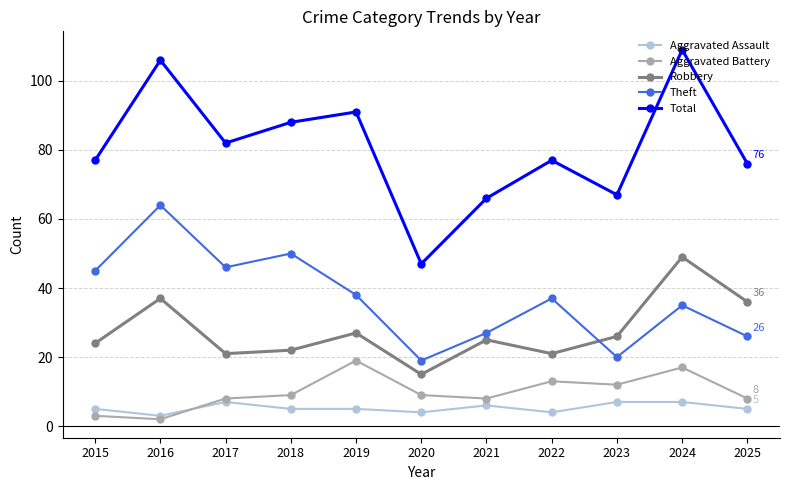

What is the value of the Aggravated Battery point at the 6th from the left?

9